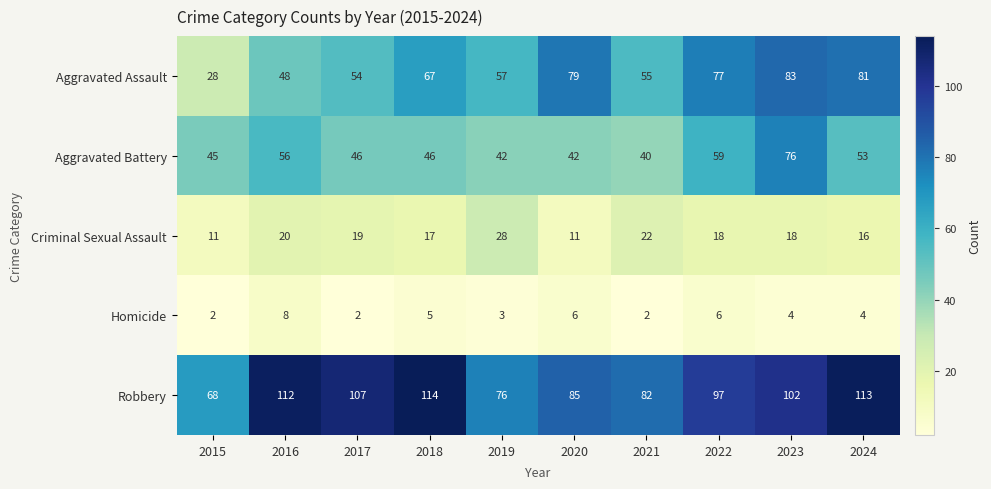

What is the difference between the maximum and second lowest values in the Aggravated Assault series?

35